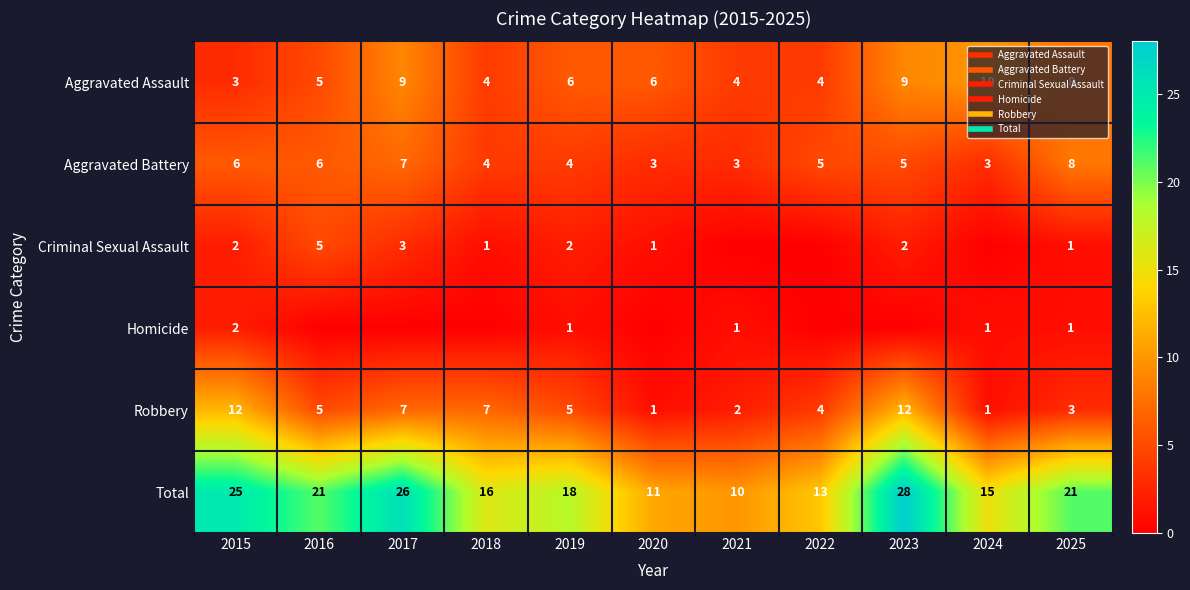

Count the number of categories in the chart.

11